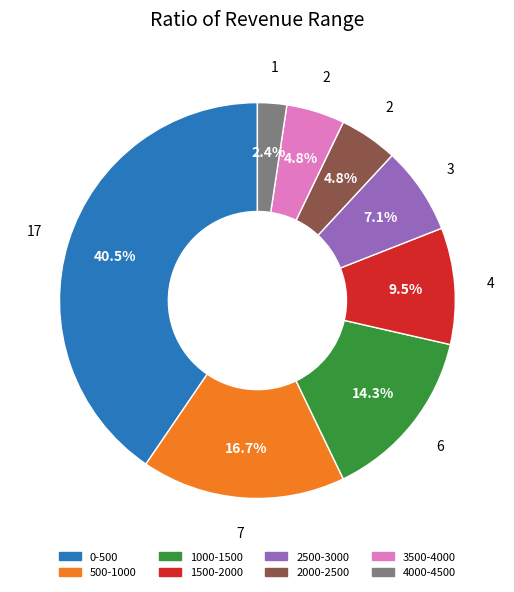

What is the ratio of the value at 1500-2000 to the value at 2500-3000?

1.3